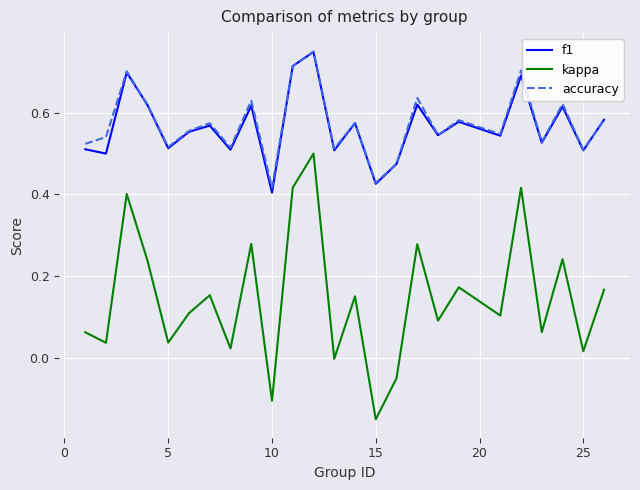

True or false: kappa and f1 intersect in this chart.

False